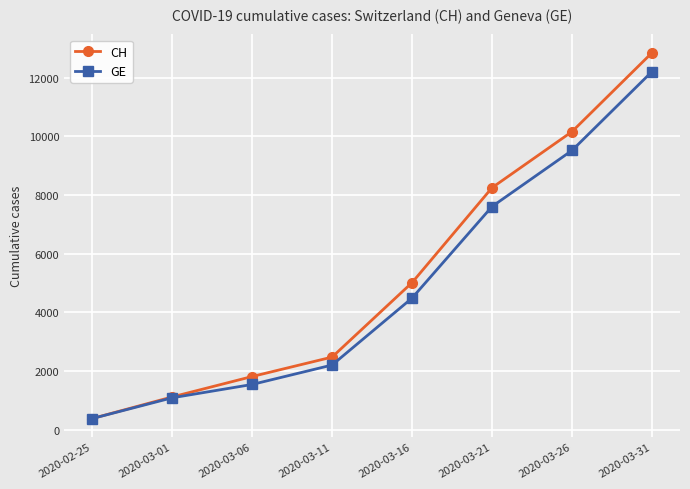

Reading right to left, transcribe all the data shown in this chart.

CH: 2020-03-31=12852	2020-03-26=10162	2020-03-21=8249	2020-03-16=5012	2020-03-11=2472	2020-03-06=1809	2020-03-01=1113	2020-02-25=375
GE: 2020-03-31=12210	2020-03-26=9520	2020-03-21=7607	2020-03-16=4485	2020-03-11=2201	2020-03-06=1538	2020-03-01=1083	2020-02-25=375